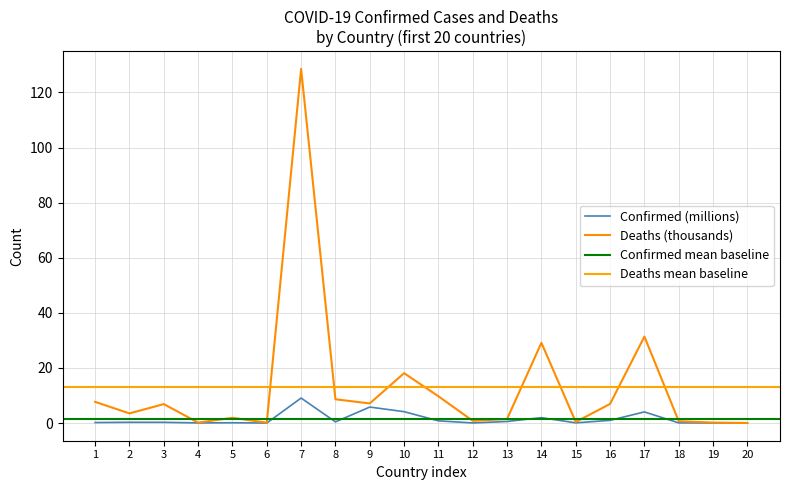

At which label does Deaths (thousands) reach its peak?

7